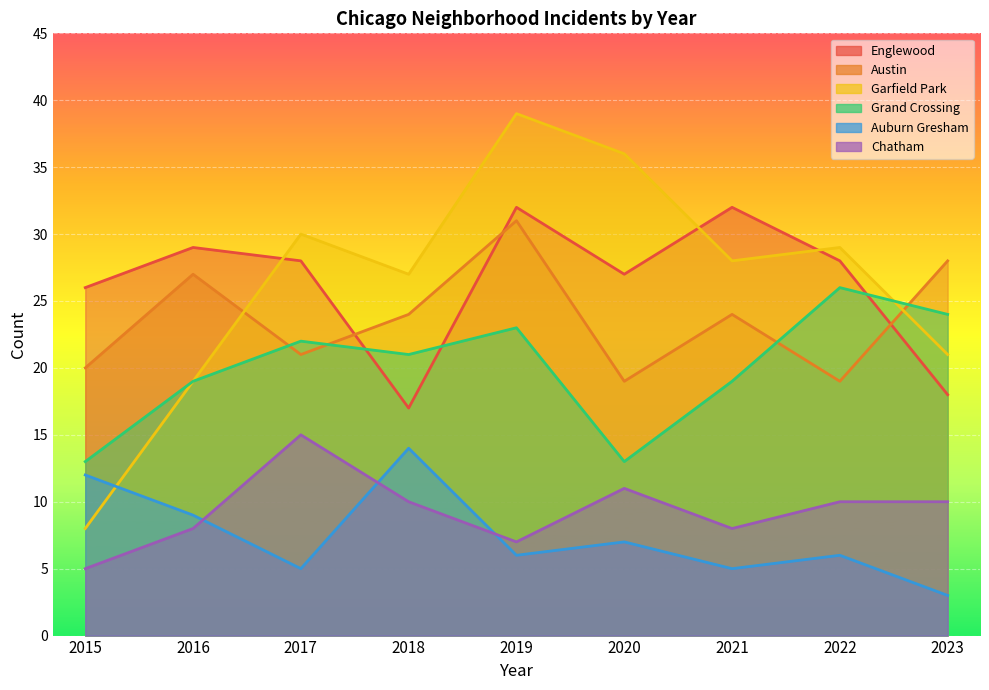

At which category does Auburn Gresham reach its first local peak?

2018